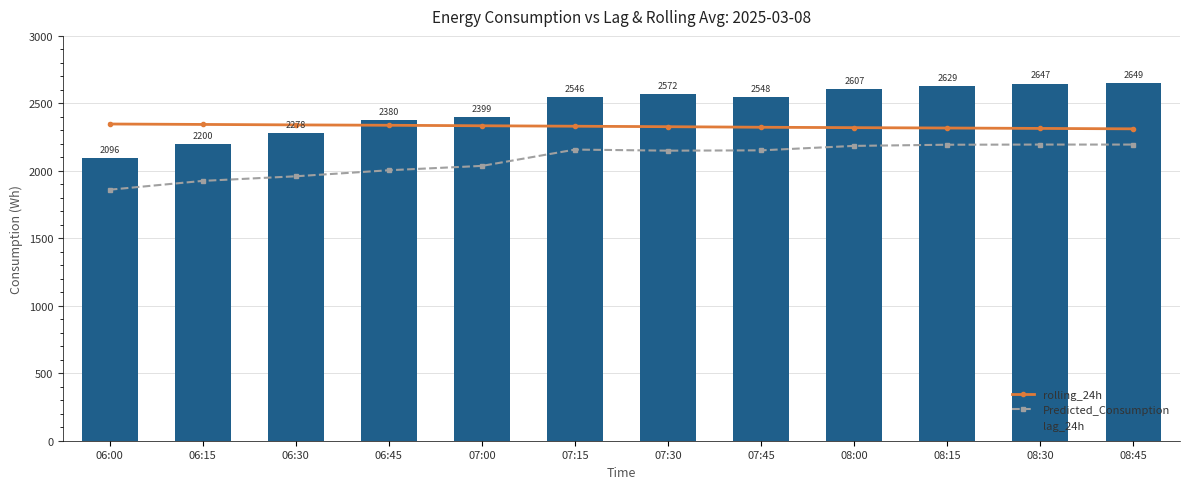

Between 06:00 and 08:15, which series saw the biggest shift?

lag_24h